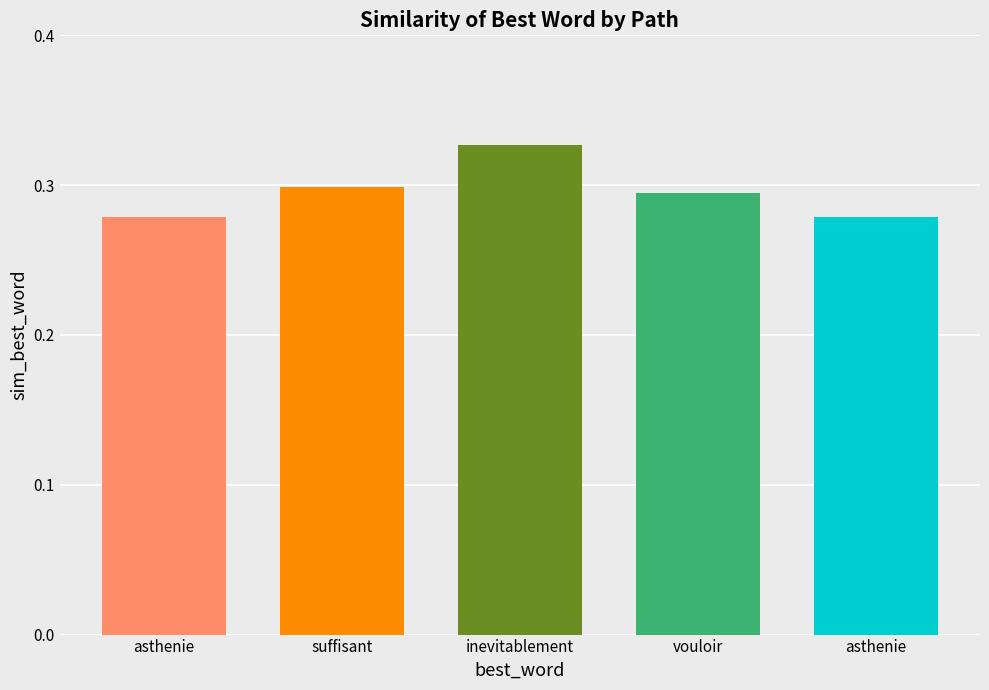

The value at asthenie is 0.1. True or false?

False